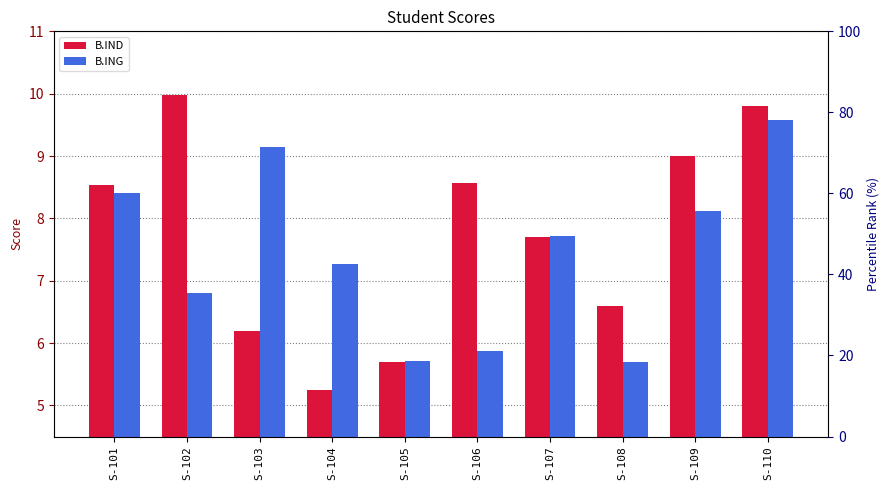

The B.IND series shows 5.2 at S-104. True or false?

True